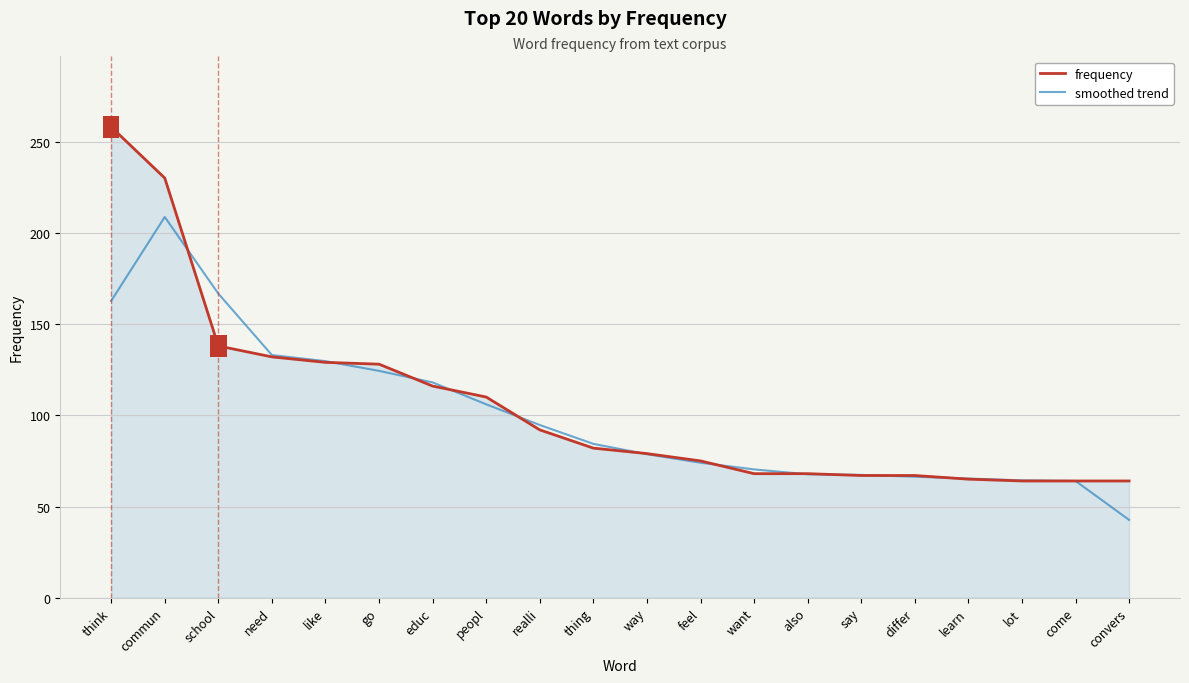

What value does the frequency series have at come?

64.0